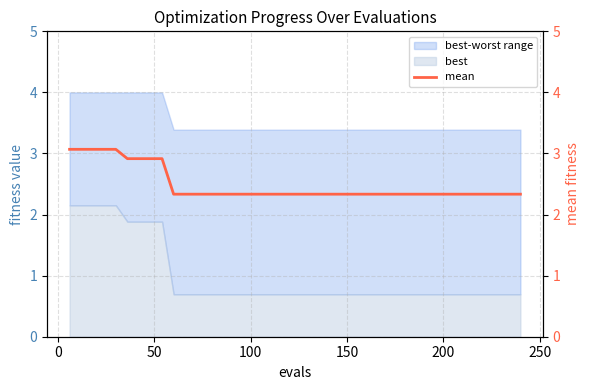

What is the maximum value for best?

2.2